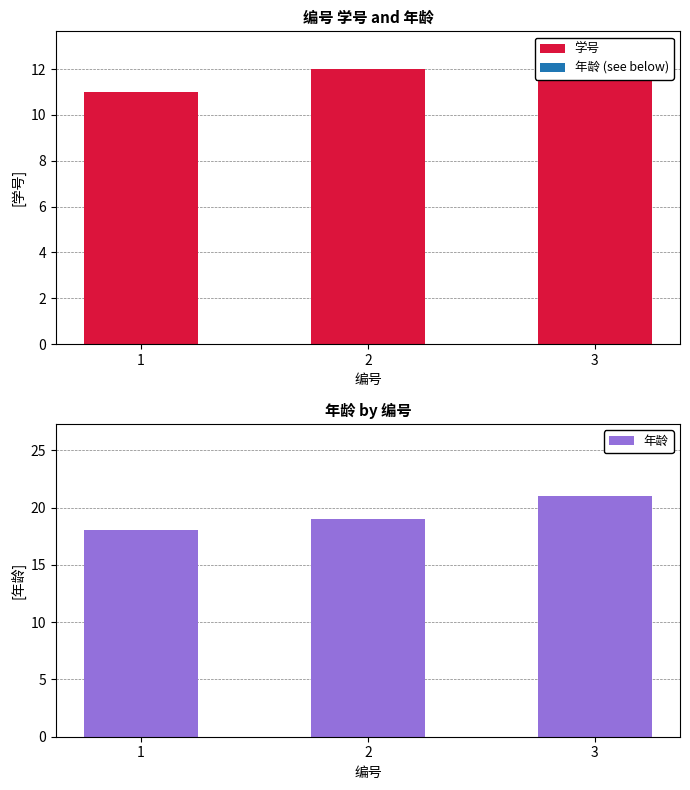

What is the approximate value of 年龄 at 2?

19